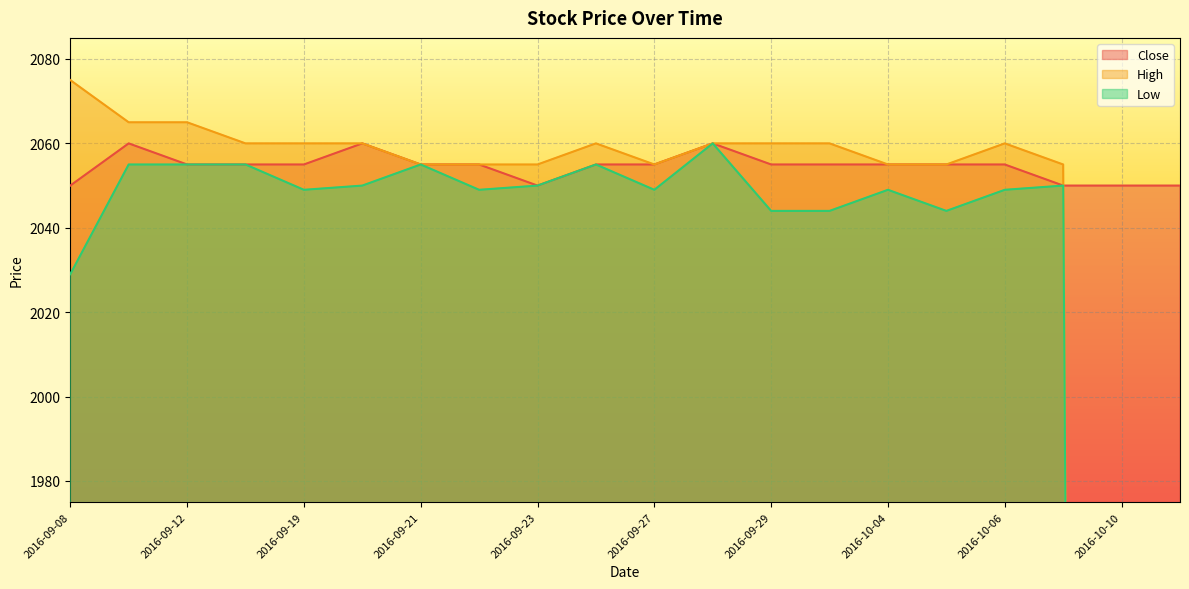

Between 2016-09-29 and 2016-10-10, which series saw the biggest shift?

High